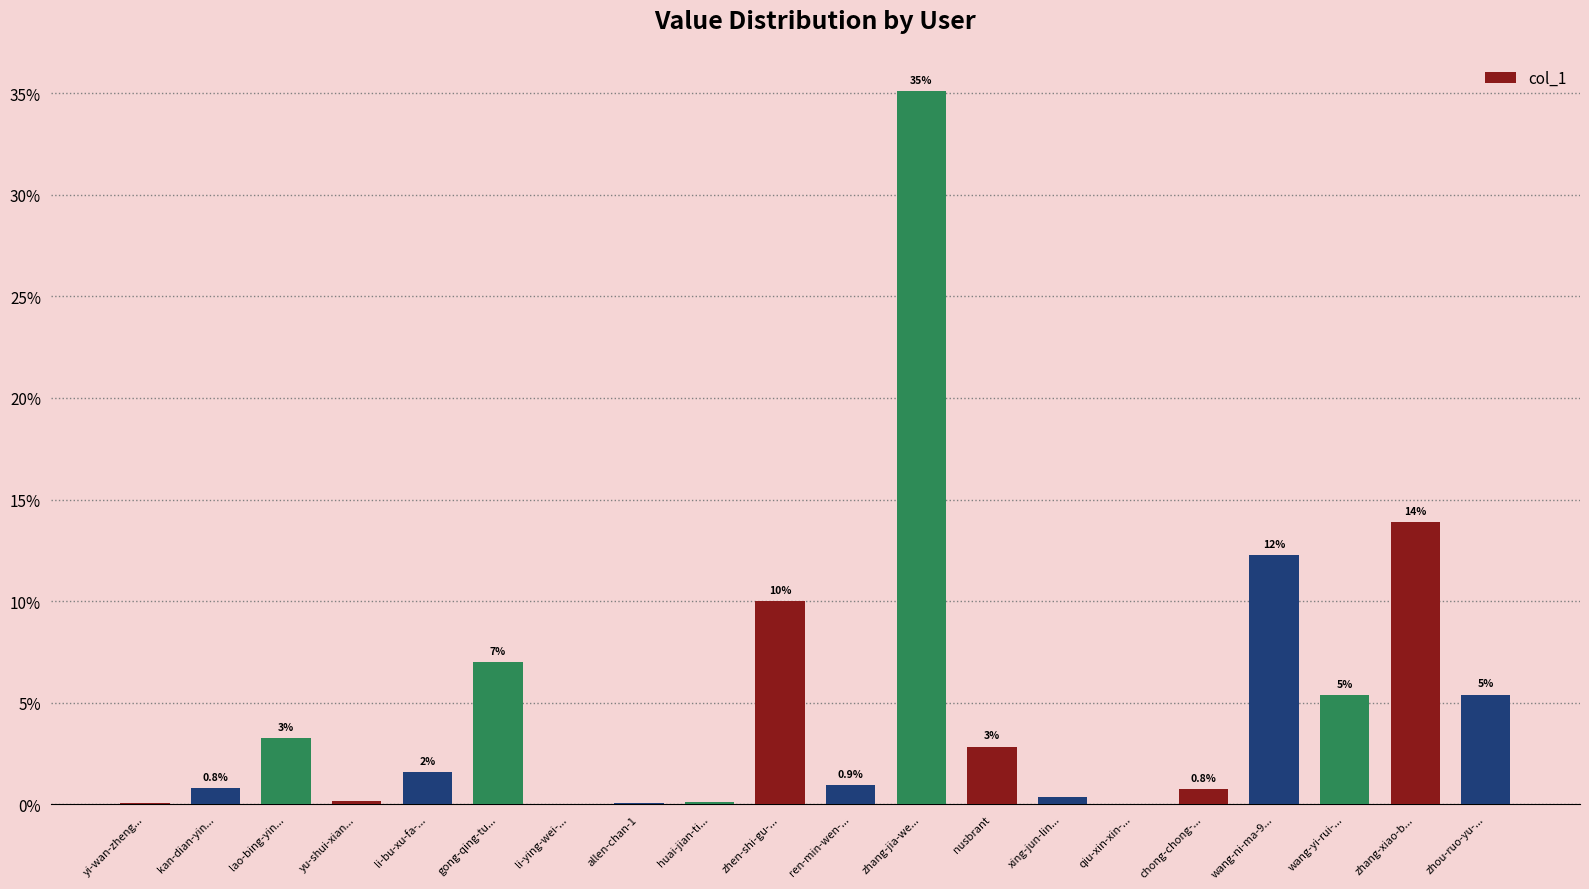

What is the change in value from li-bu-xu-fa-... to wang-ni-ma-9...?

+10.7